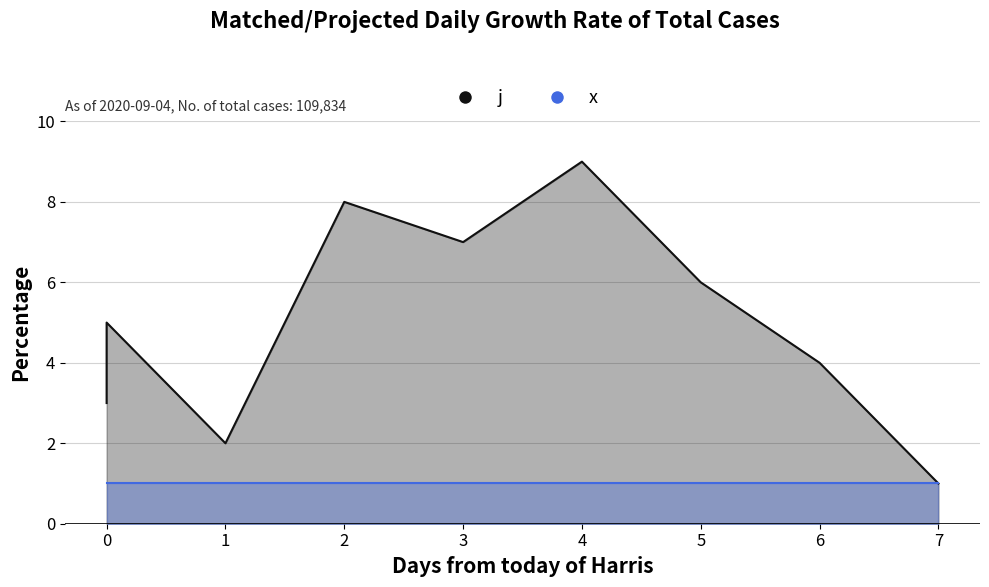

What is the value of the 1st point from the left?

3